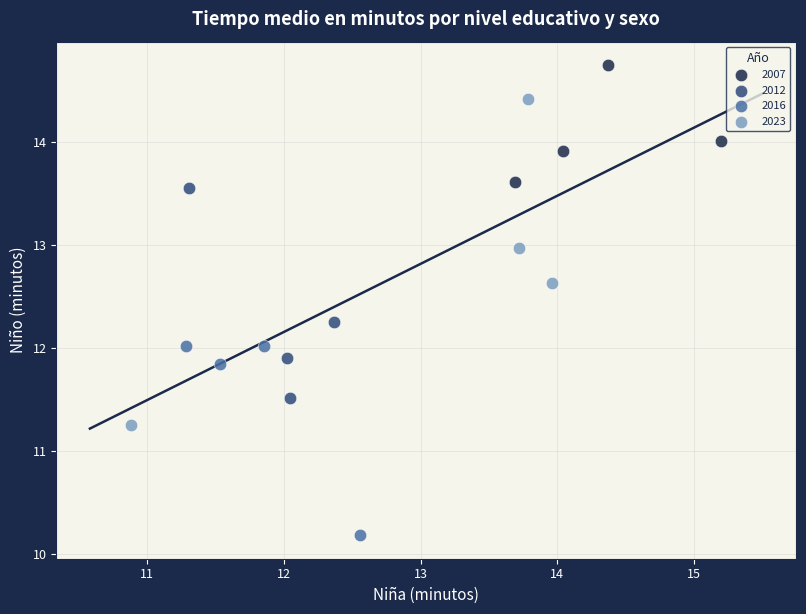

Which series reaches the maximum Y coordinate?

2007